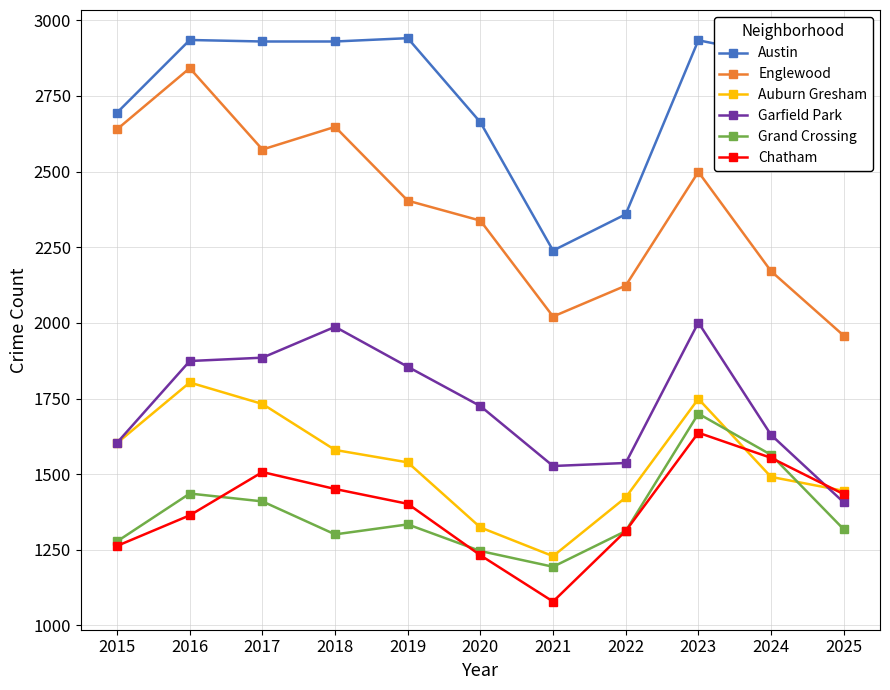

What is the average value of the Auburn Gresham series?

1538